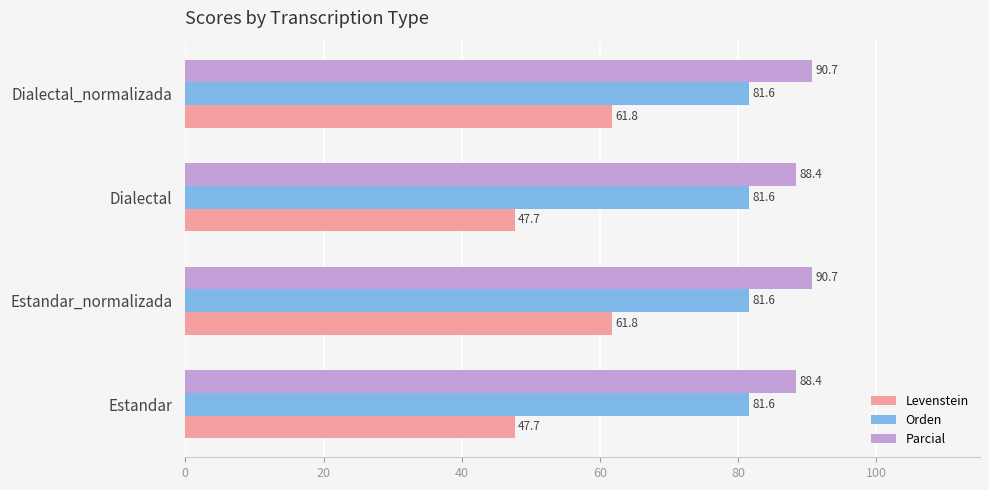

What is the maximum value for Orden?

81.6